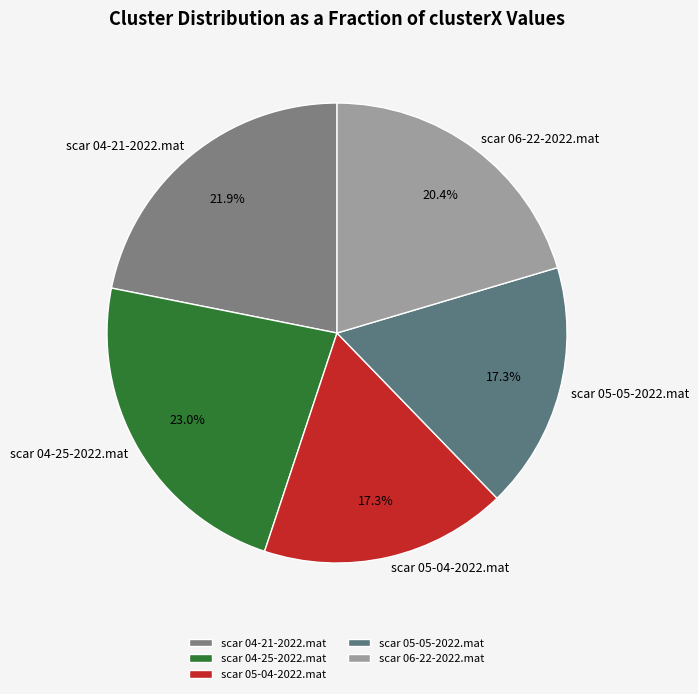

Does any single category account for the majority?

No